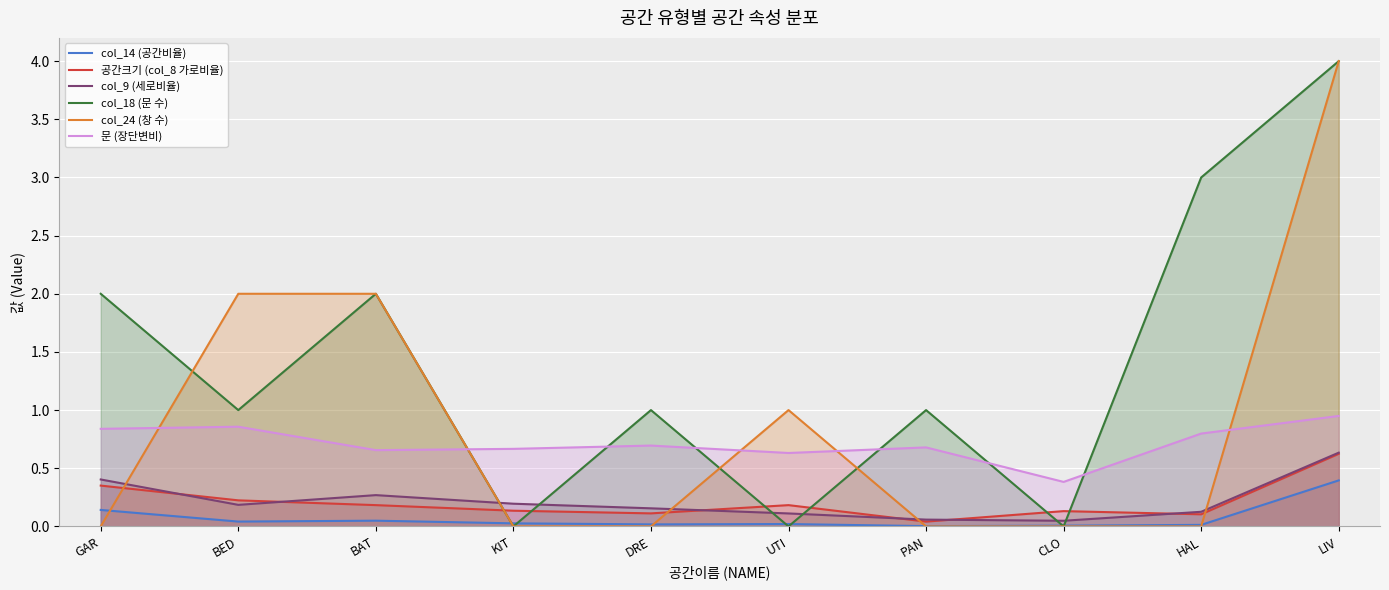

Is it true that 공간크기 (col_8 가로비율) equals 0.0 at KIT?

False